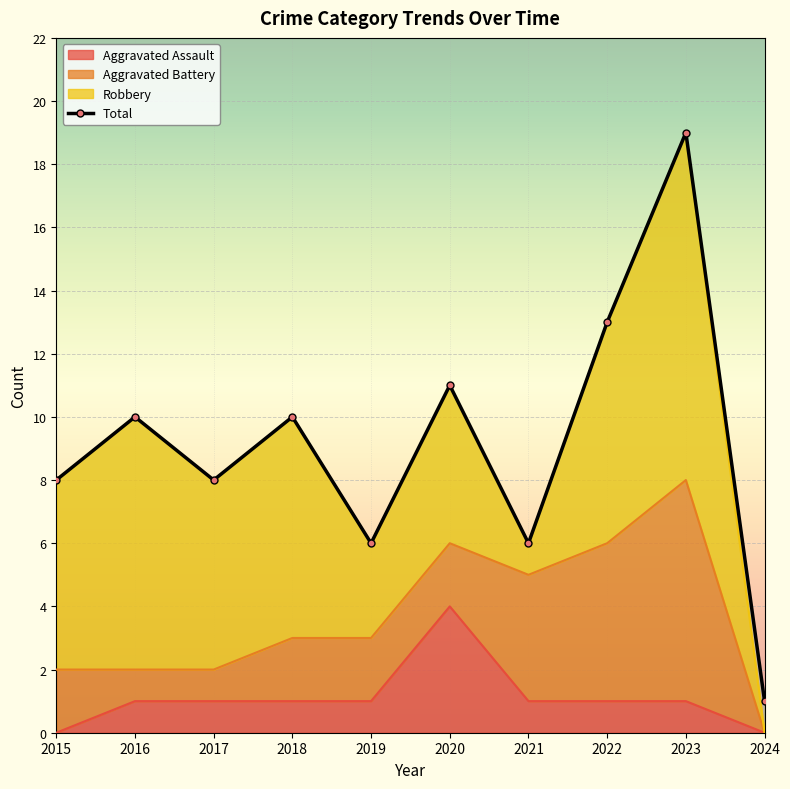

What is the maximum value shown in the chart?

19